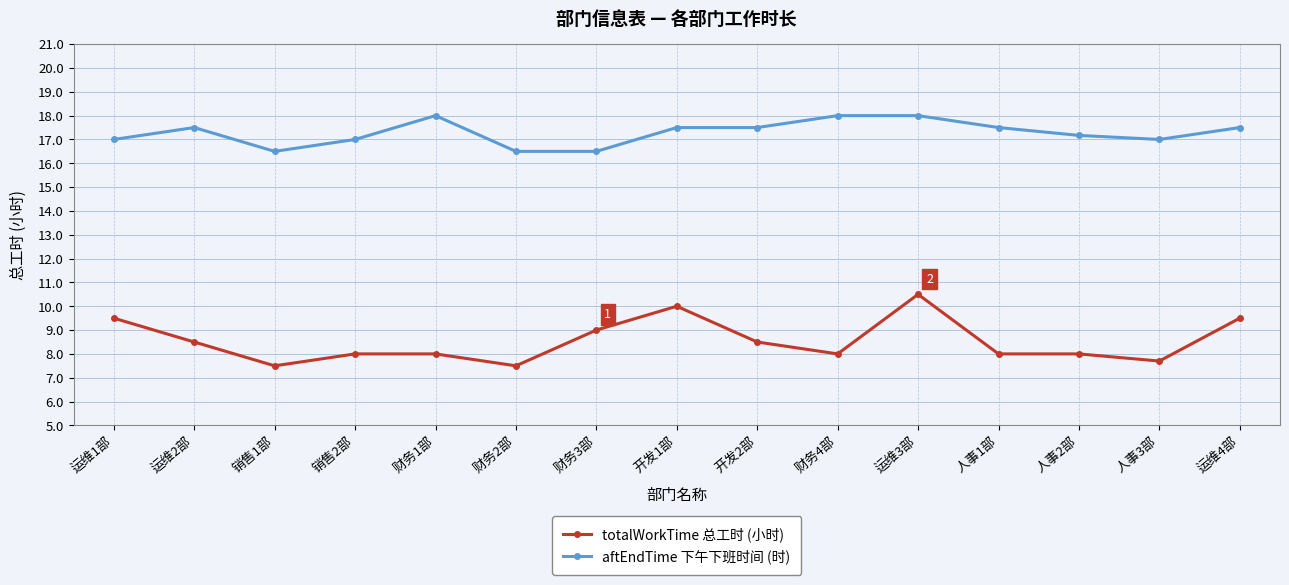

How many data points does each series have?

15